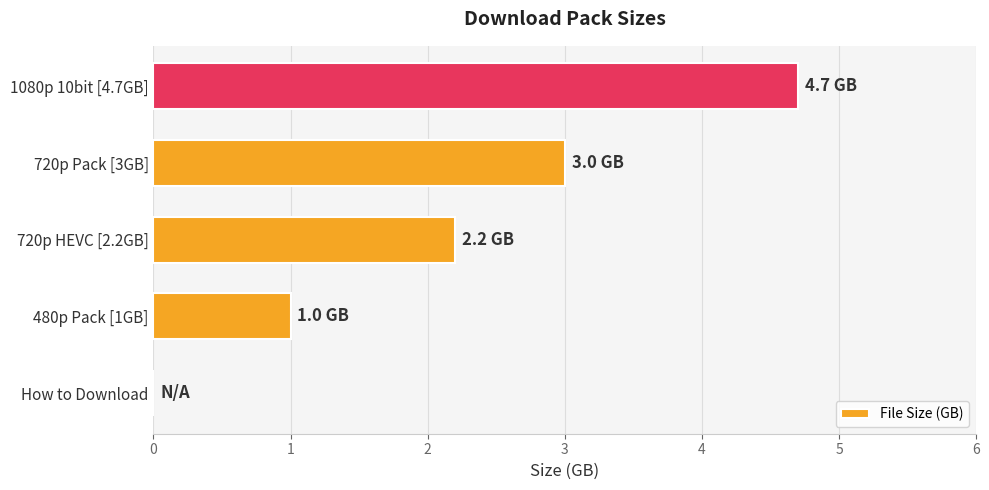

True or false: the data shows 3.1 at 1080p 10bit [4.7GB].

False